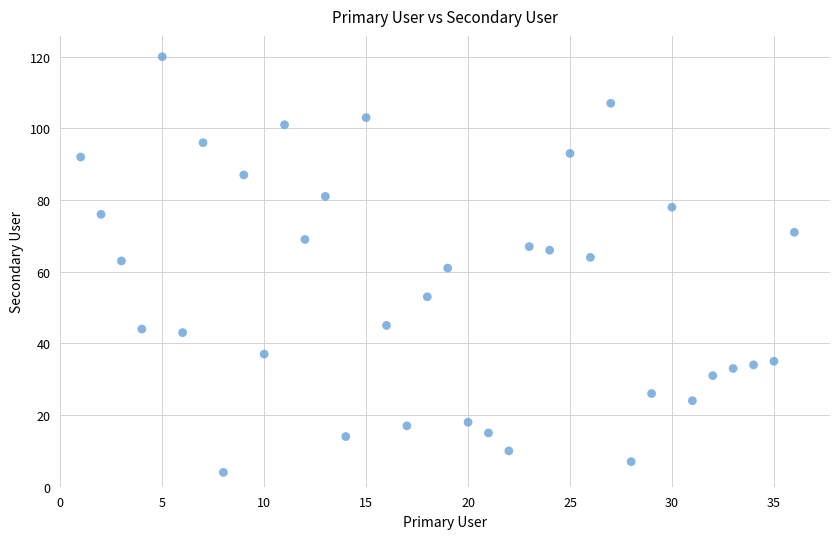

What is the range of X values (max minus min)?

35